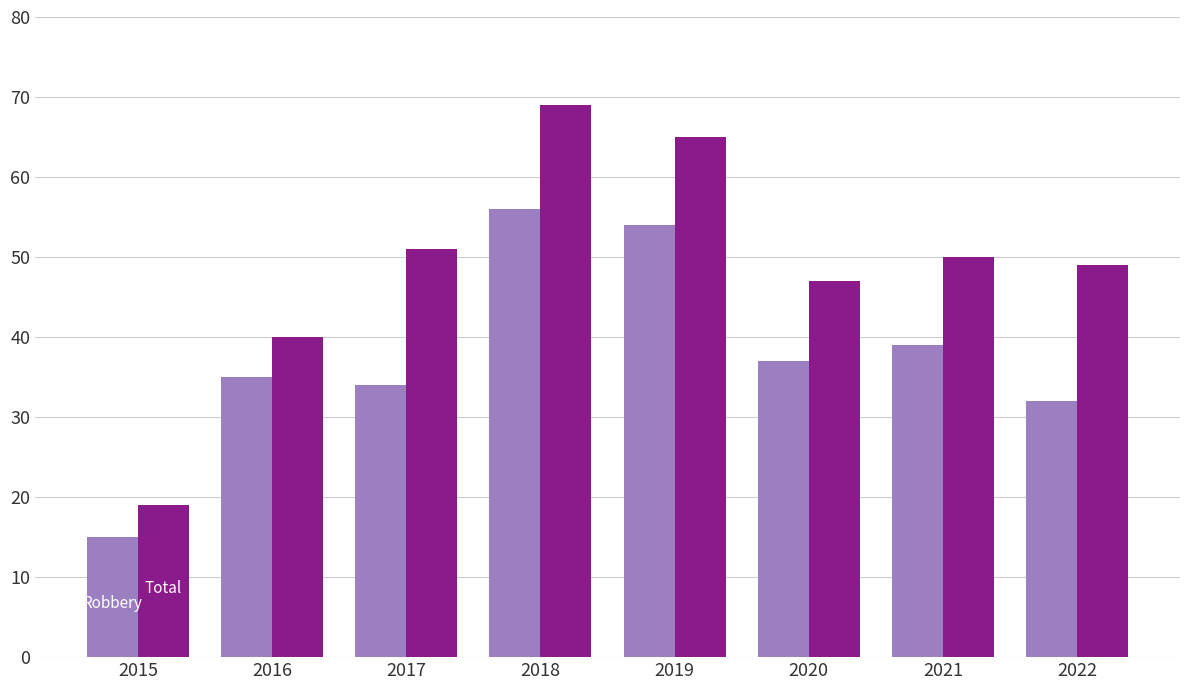

How many values in the Total series are below 50?

4